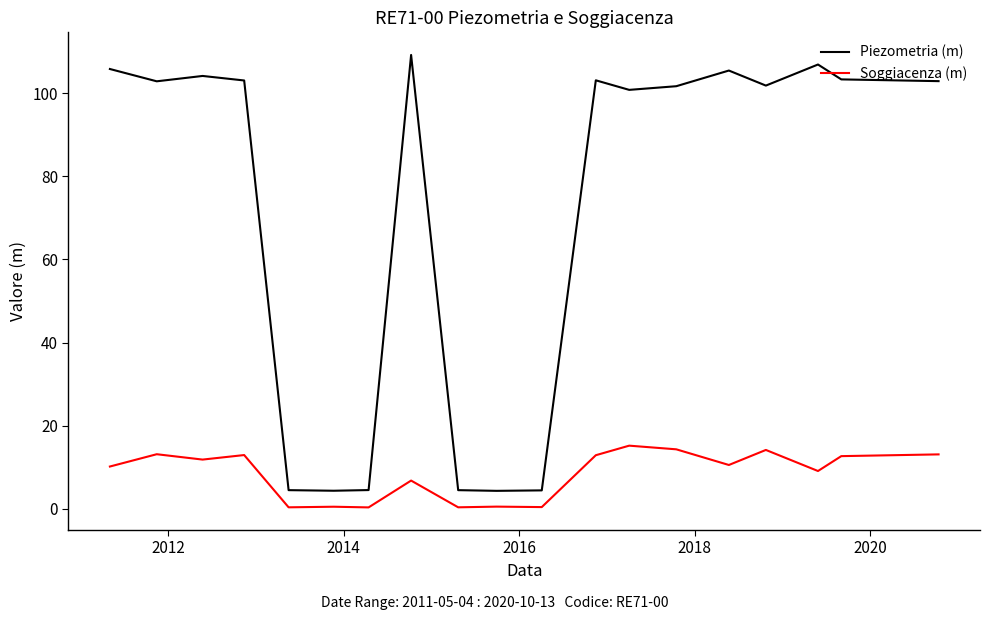

Does the chart display data point markers on the line(s)?

No